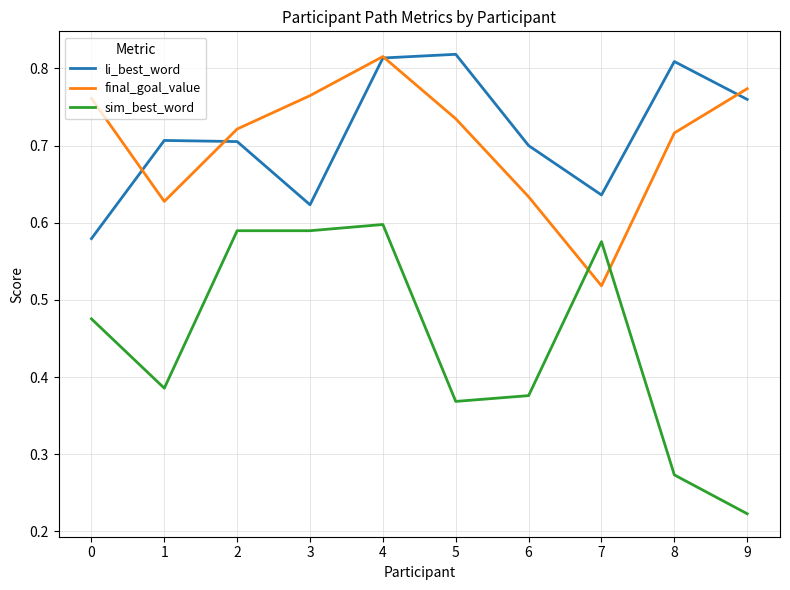

At 9, list the series in order from largest to smallest.

final_goal_value, li_best_word, sim_best_word